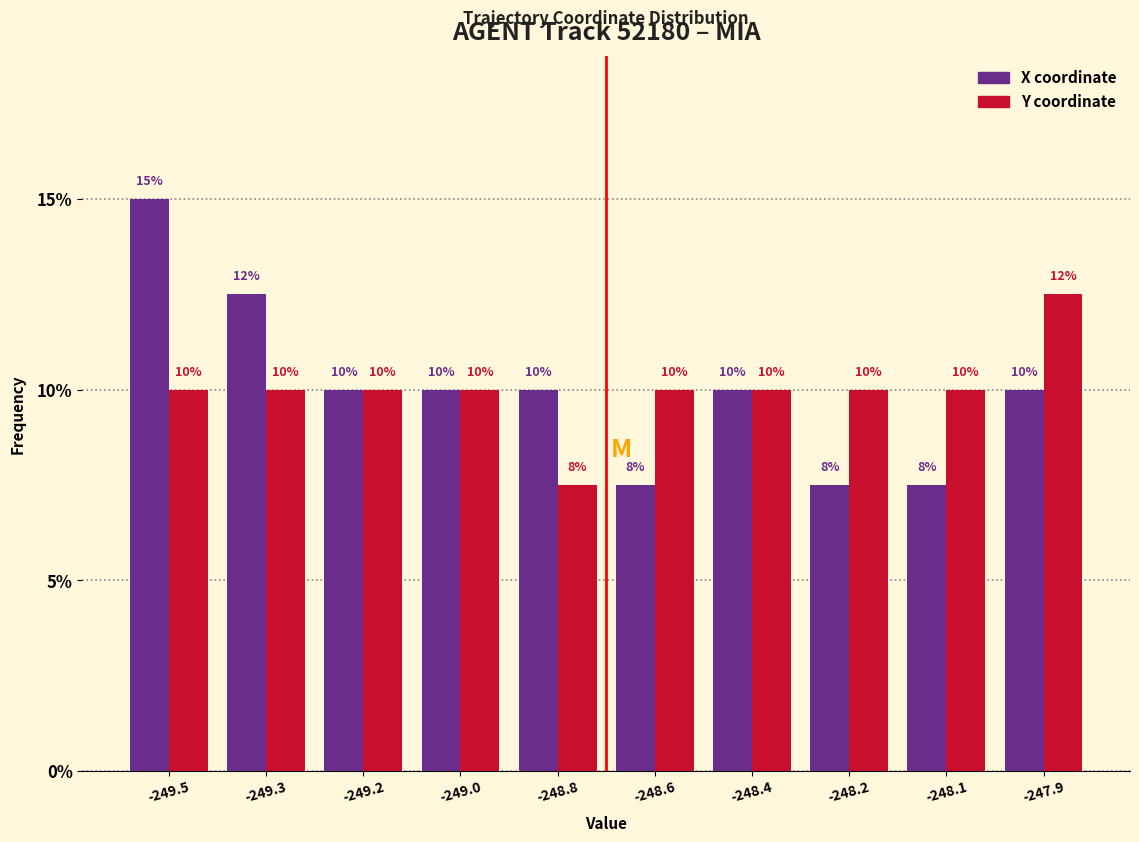

What is the sum of all Y coordinate values?

100.0